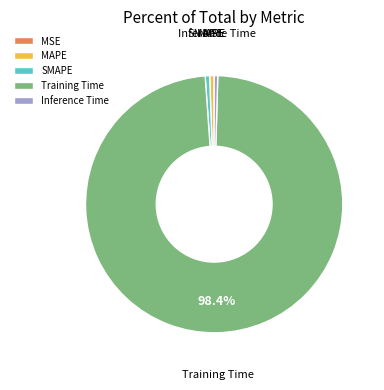

Which slice represents more than half of the pie?

Training Time